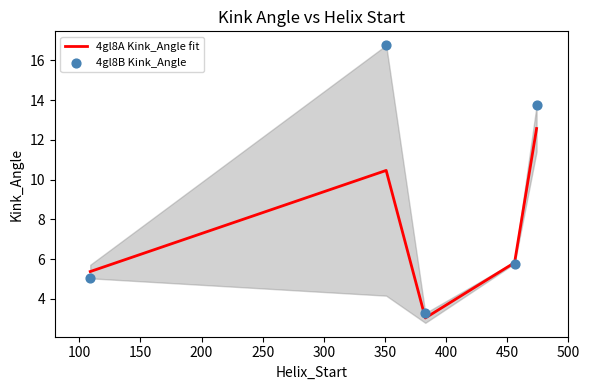

Which series has the largest total across all categories?

4gl8B Kink_Angle